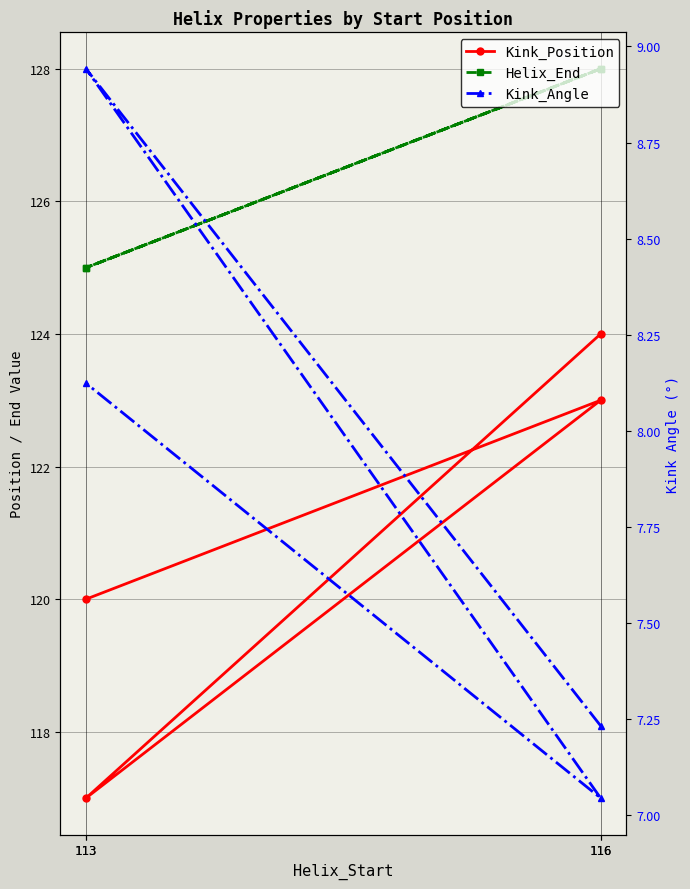

What is the average value of the Kink_Angle series?

7.8